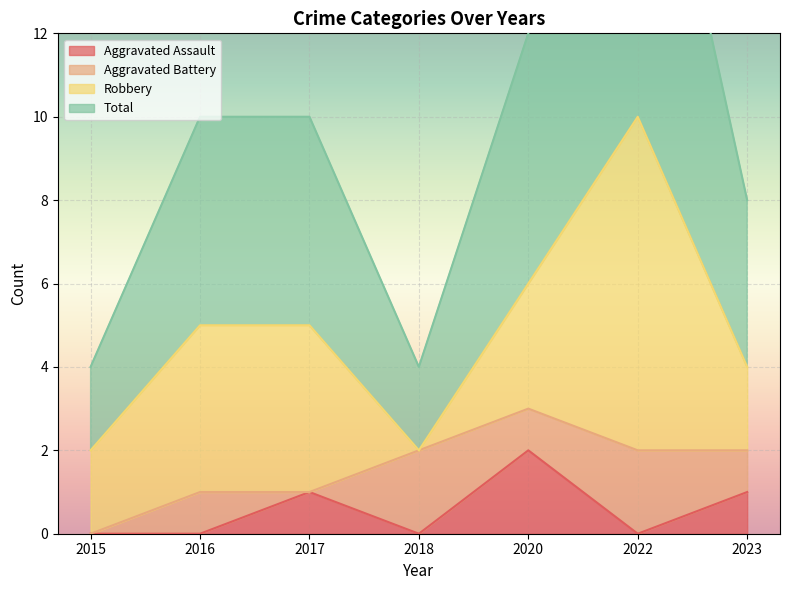

What is the difference between the maximum and minimum values in the Total series?

8